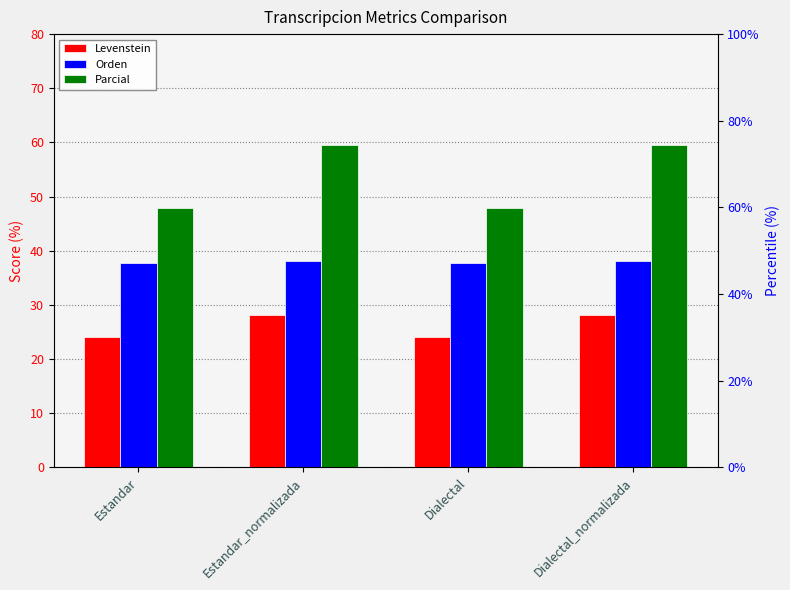

What is the value of the Orden bar at the 4th from the left?

38.0